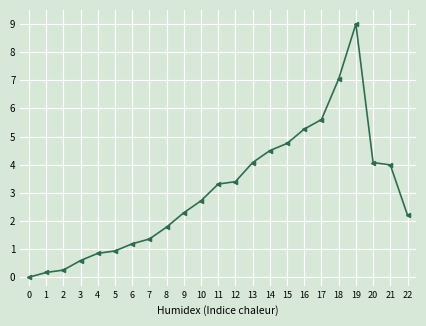

What is the average value?

3.0